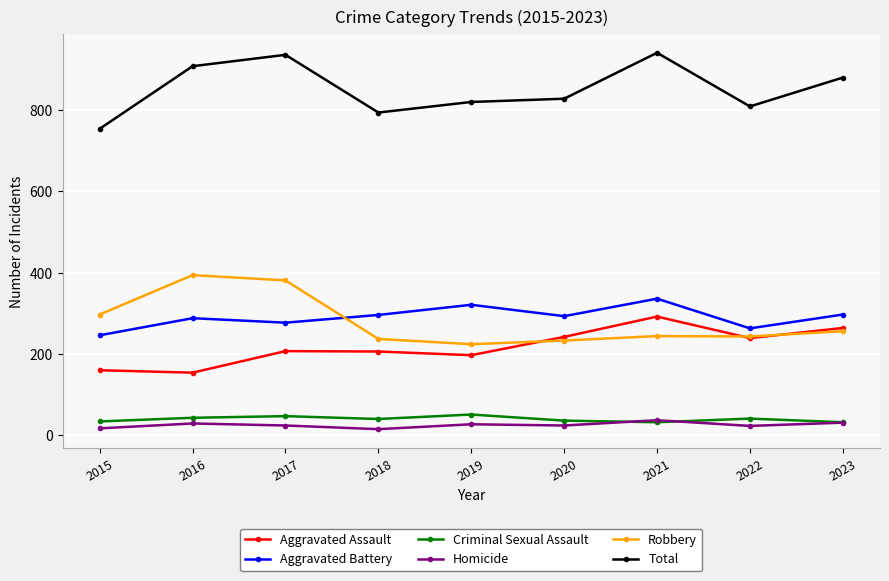

True or false: Aggravated Assault has more than 0 interior local peaks.

True